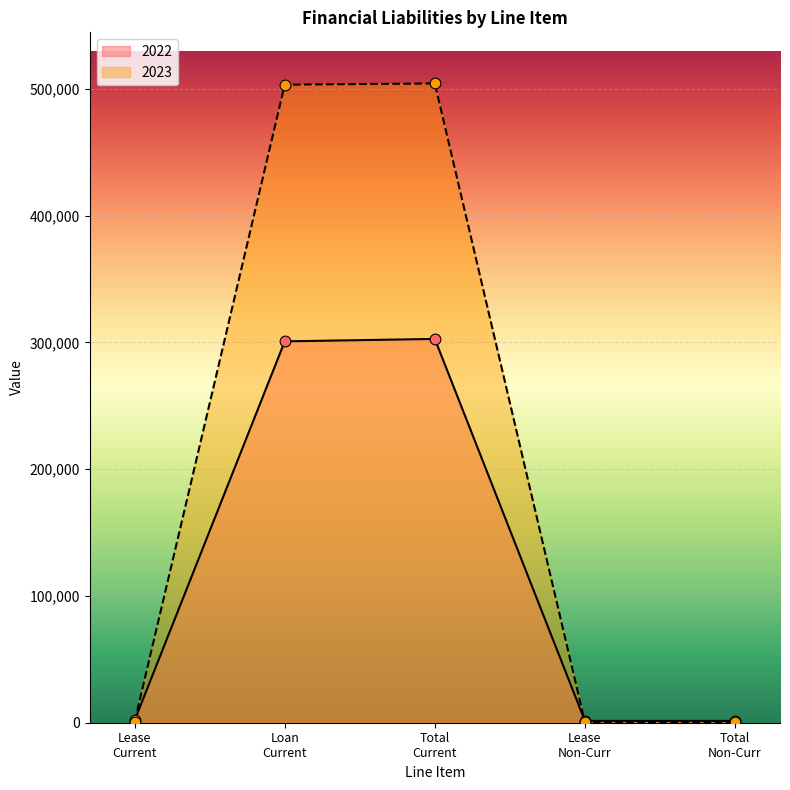

What are all the series names shown in the legend?

2022, 2023